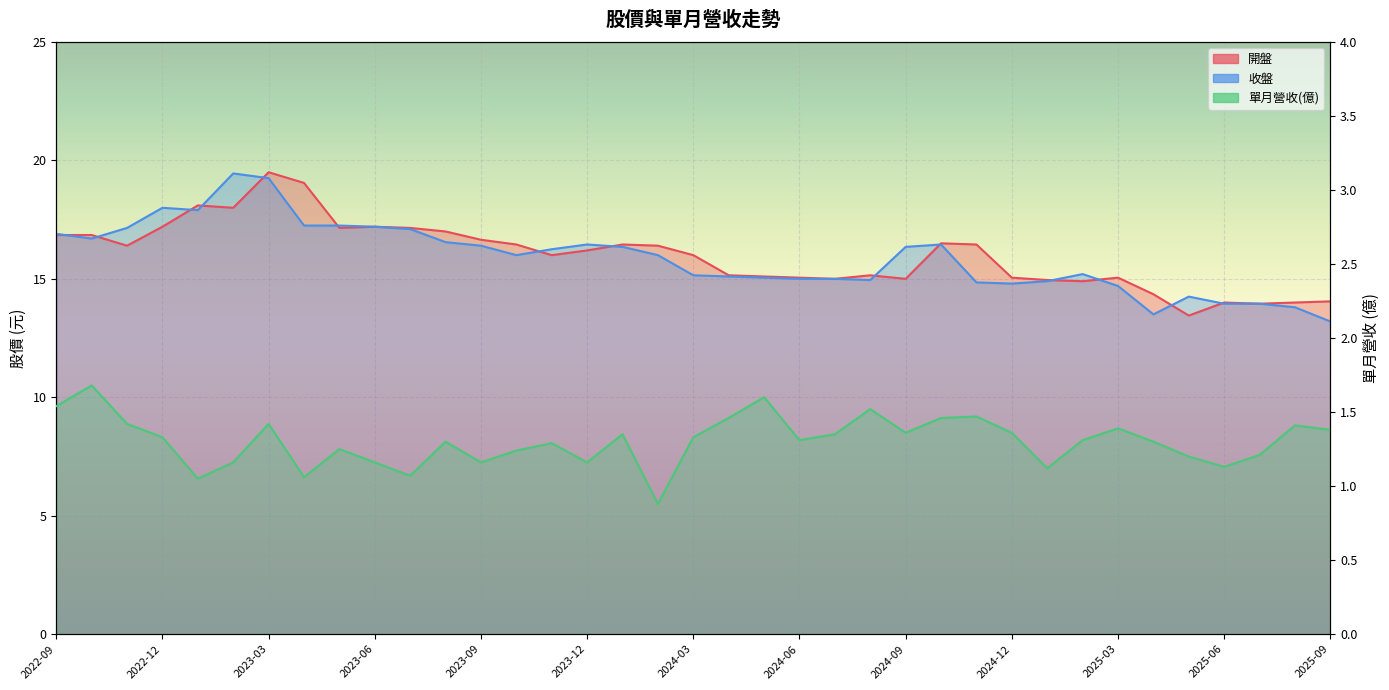

Which series has the widest spread of values?

收盤